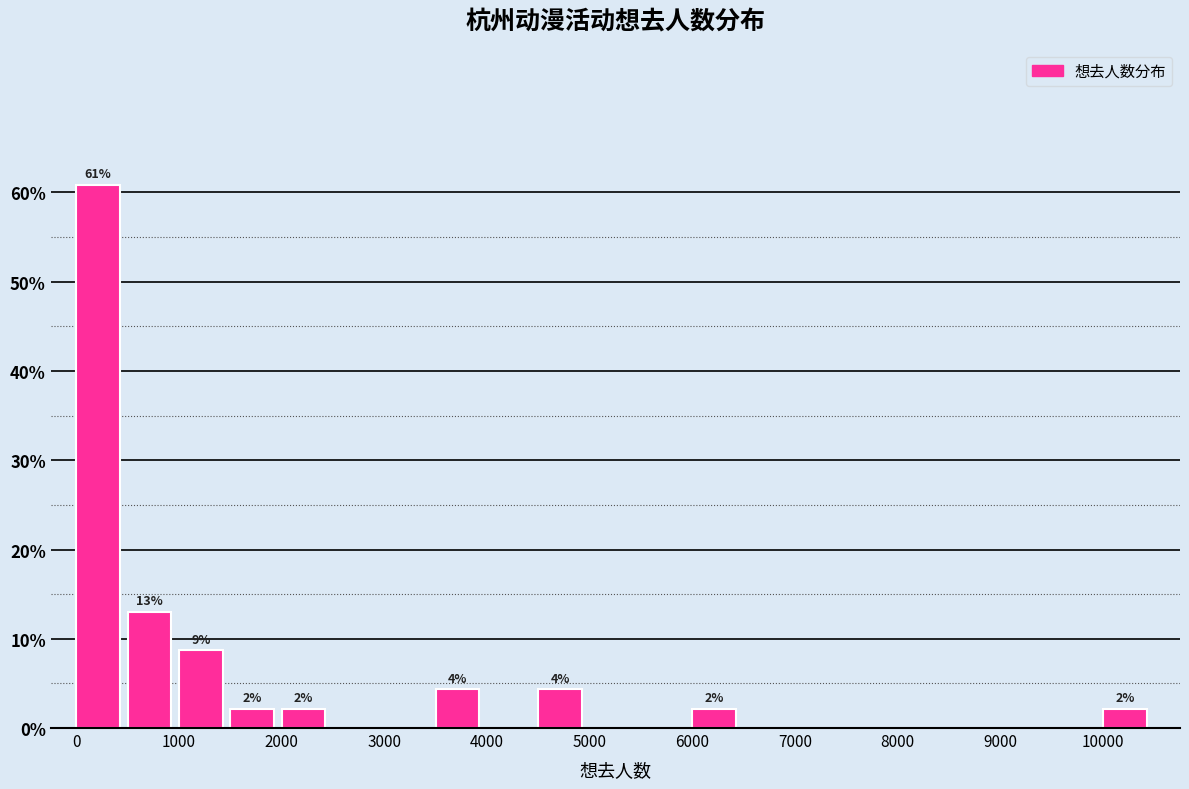

Over which range of the x-axis is the bar tallest?

0 to 500